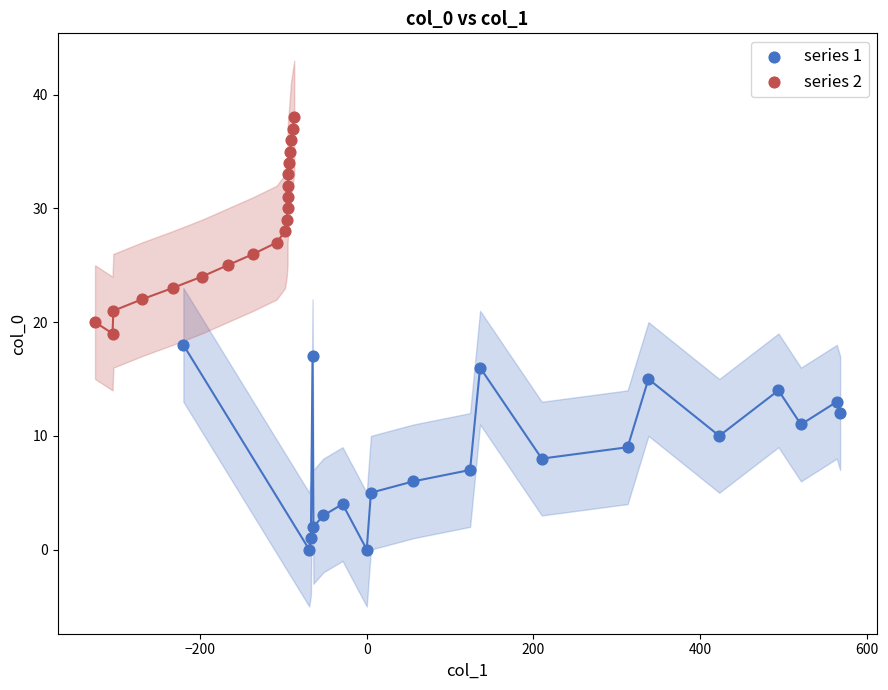

Which series reaches the minimum Y coordinate?

series 1